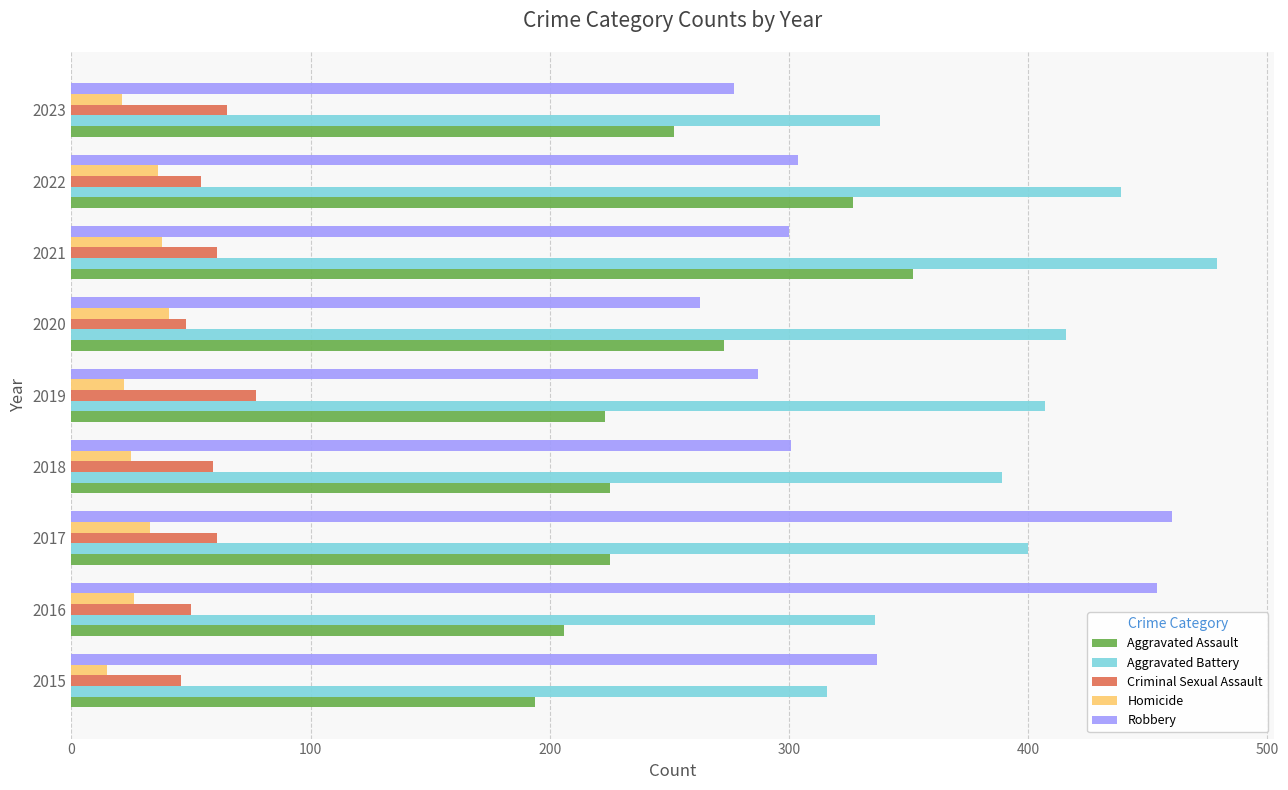

Rank the series at 2021 from highest to lowest value.

Aggravated Battery, Aggravated Assault, Robbery, Criminal Sexual Assault, Homicide